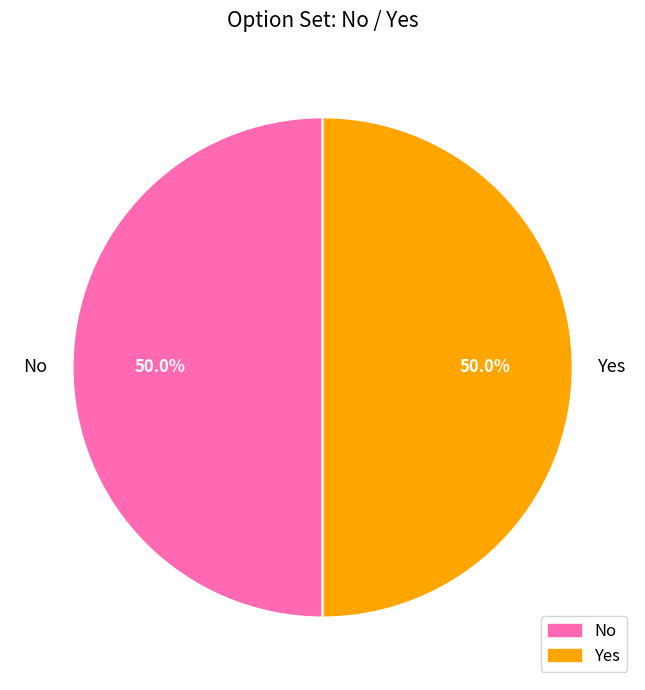

What is the ratio of the value at No to the value at Yes?

1.0